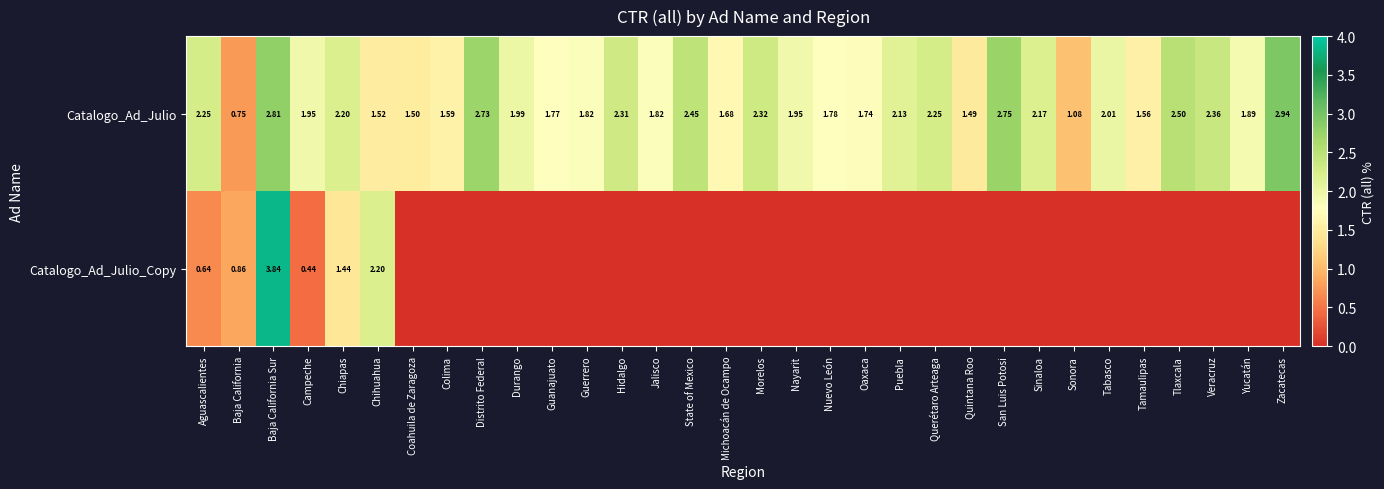

Count the number of categories in the chart.

32